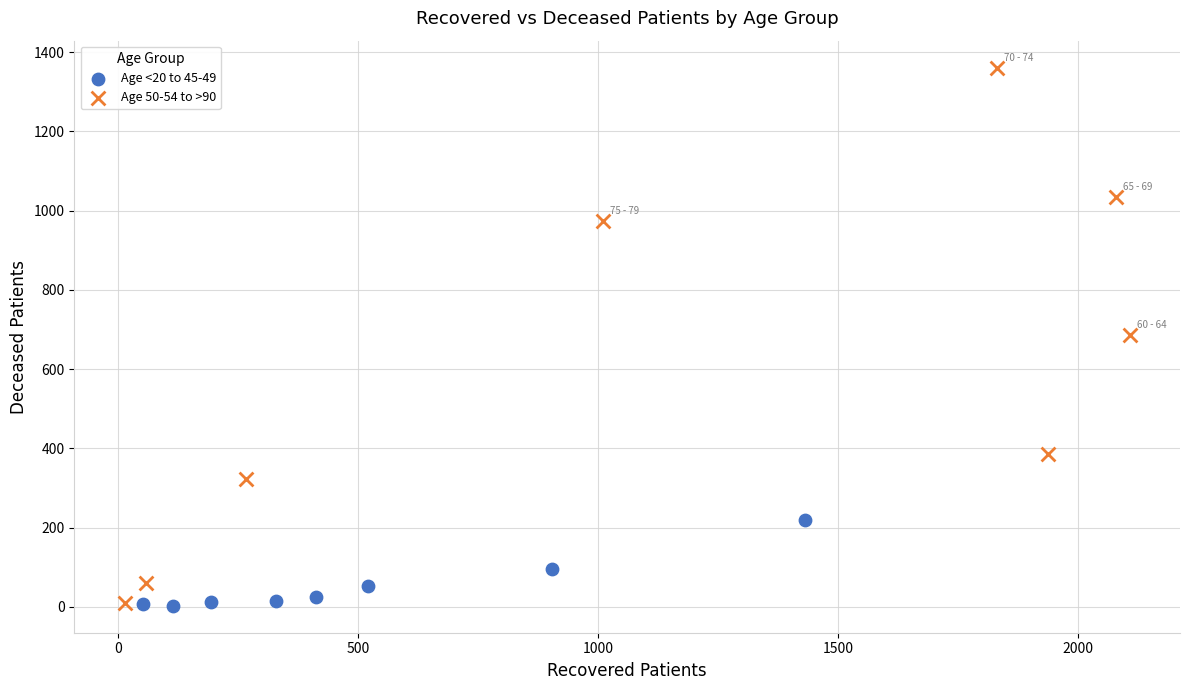

Which series has the largest Y range (max minus min)?

Age 50-54 to >90